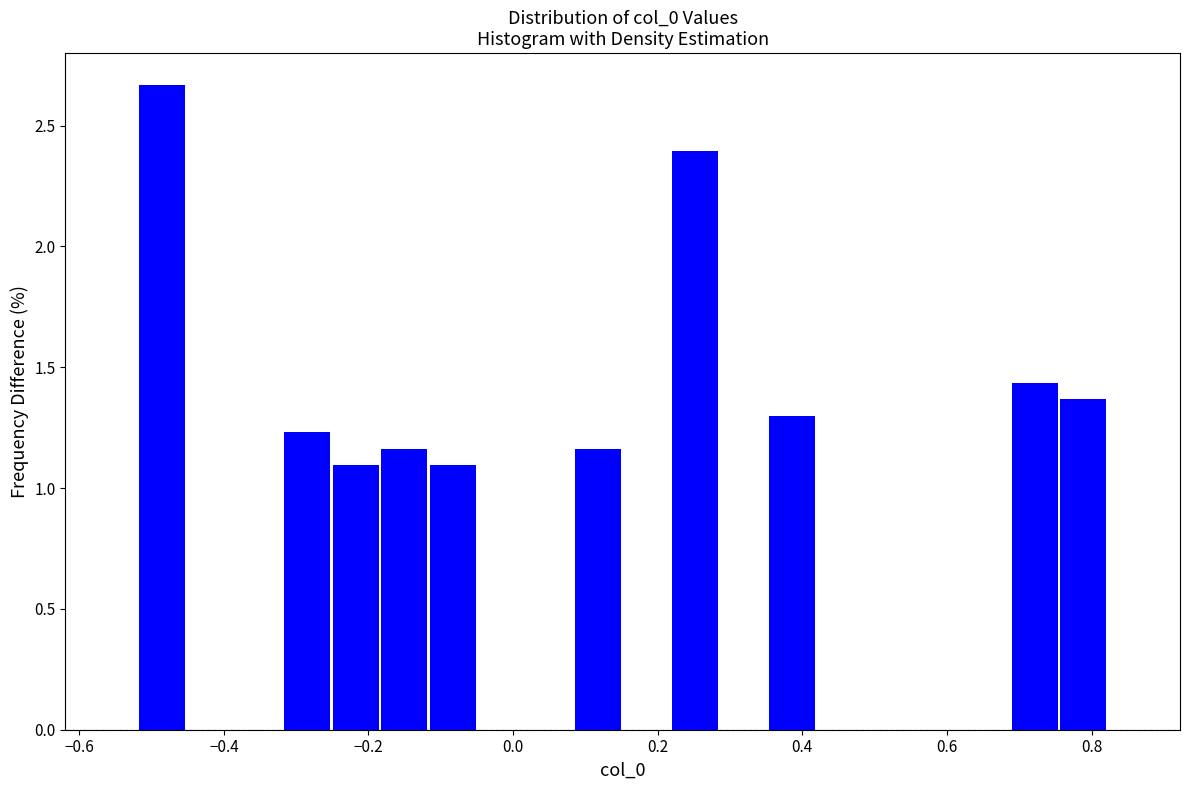

Read against the x-axis, roughly where is the centre of the tallest bar?

-0.48